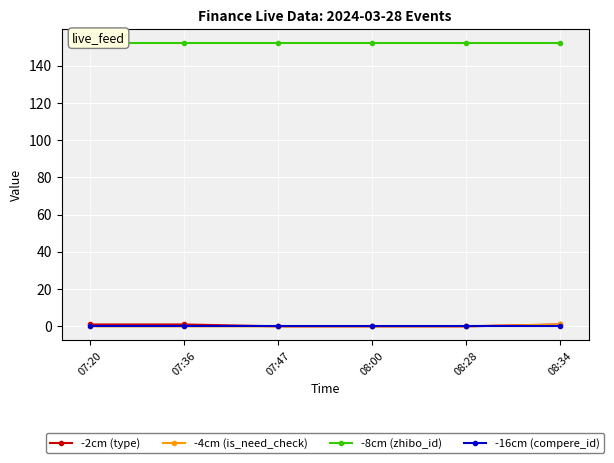

List the labels in order of -4cm (is_need_check) value, smallest first.

07:20, 07:36, 07:47, 08:00, 08:28, 08:34